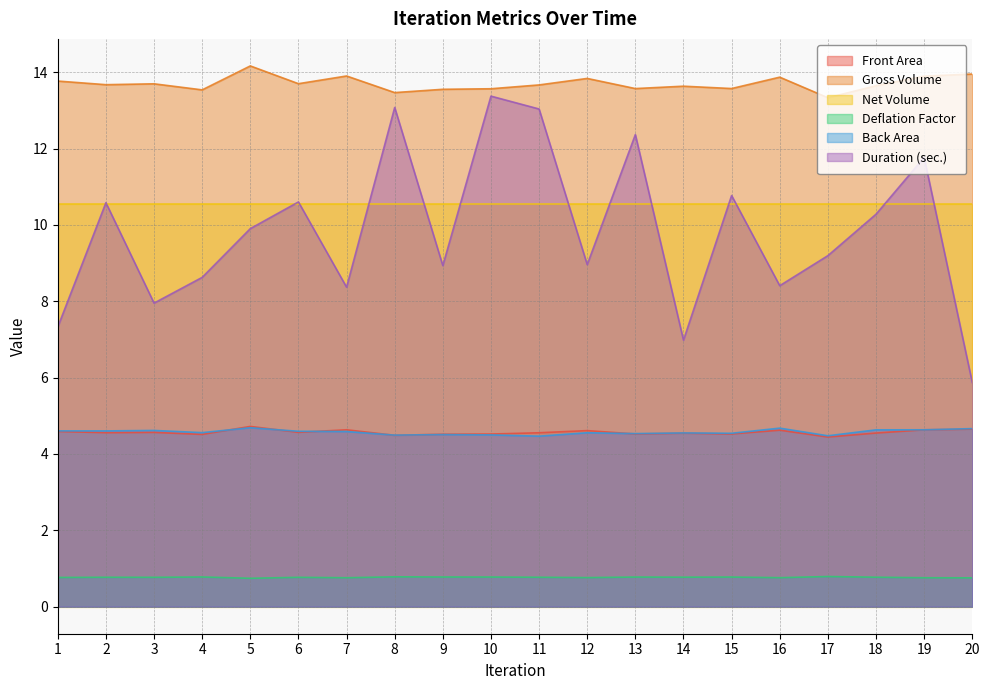

What is the difference between the maximum and minimum values in the Back Area series?

0.2